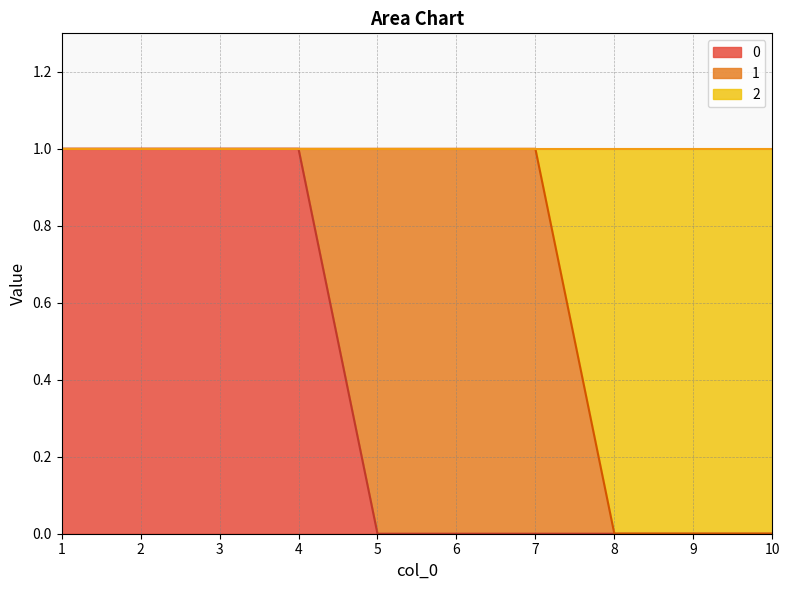

What is the difference between the second highest and minimum values in the 0 series?

1